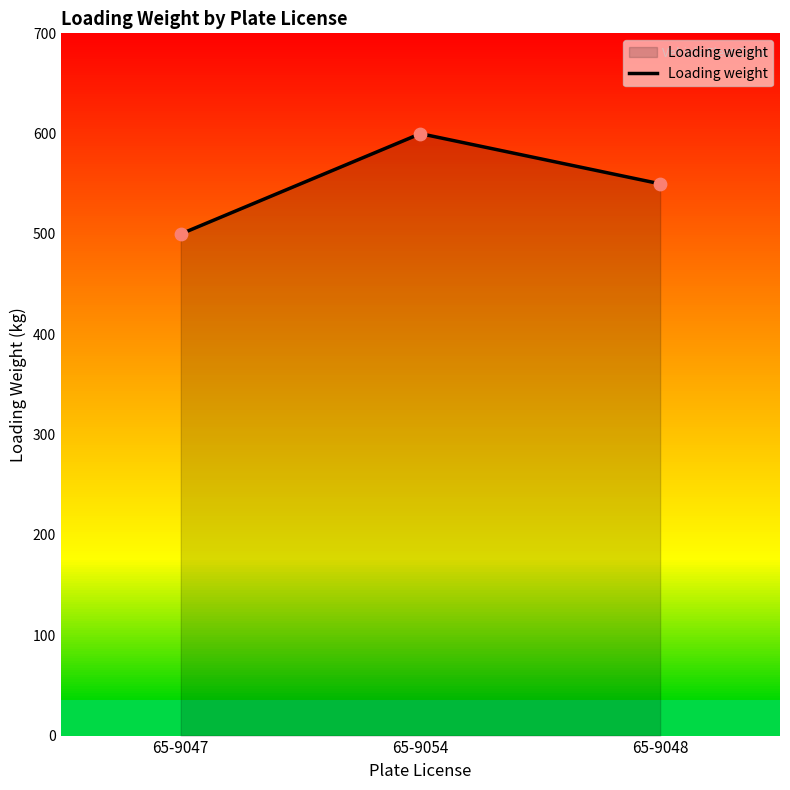

What is the change in value from 65-9047 to 65-9054?

+100